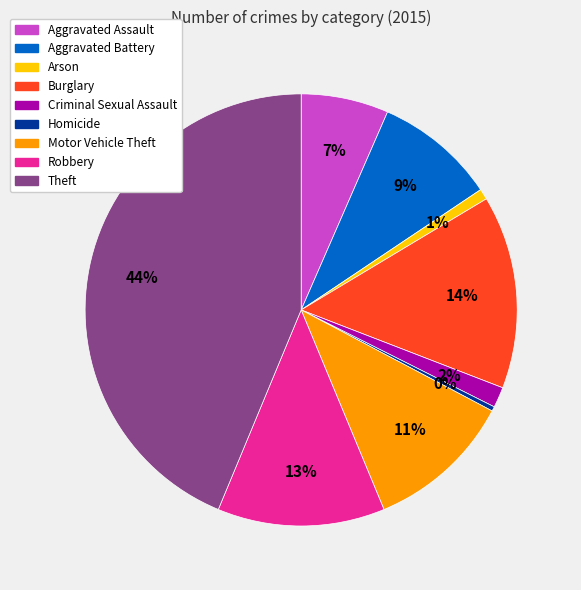

Is the sum of Motor Vehicle Theft and Criminal Sexual Assault greater than half?

No